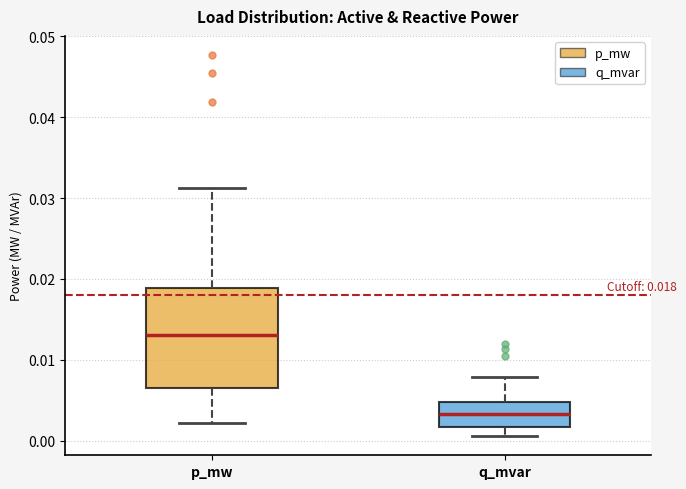

Which box's median line is the lowest?

q_mvar